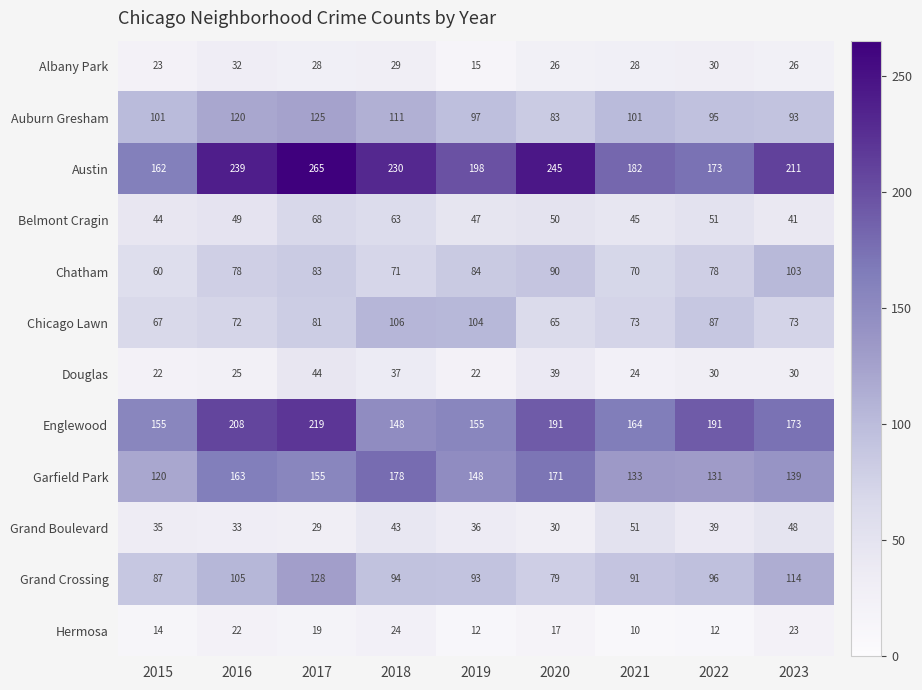

Which series has the largest range (max minus min)?

Austin